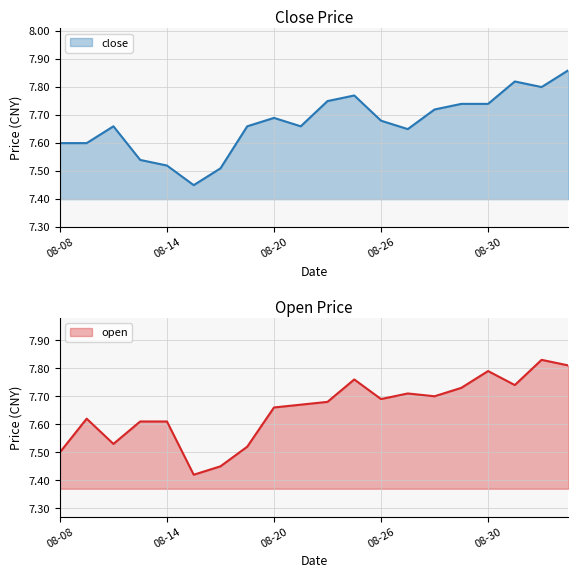

The value of close at 08-30 is 2.8. True or false?

False